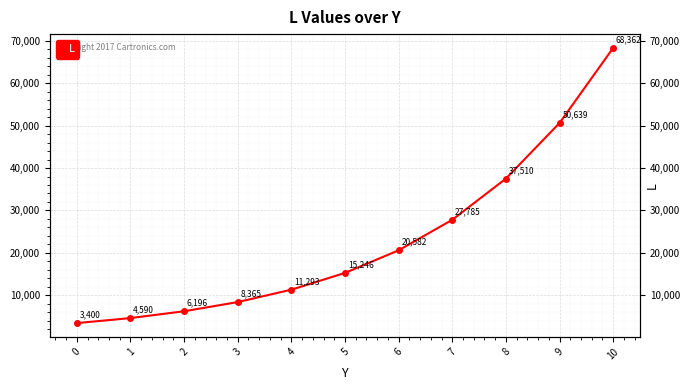

Reading right to left, extract all data points from this chart.

10=68362.3	9=50638.7	8=37510.2	7=27785.3	6=20581.7	5=15245.7	4=11293.1	3=8365.3	2=6196.5	1=4590.0	0=3400.0